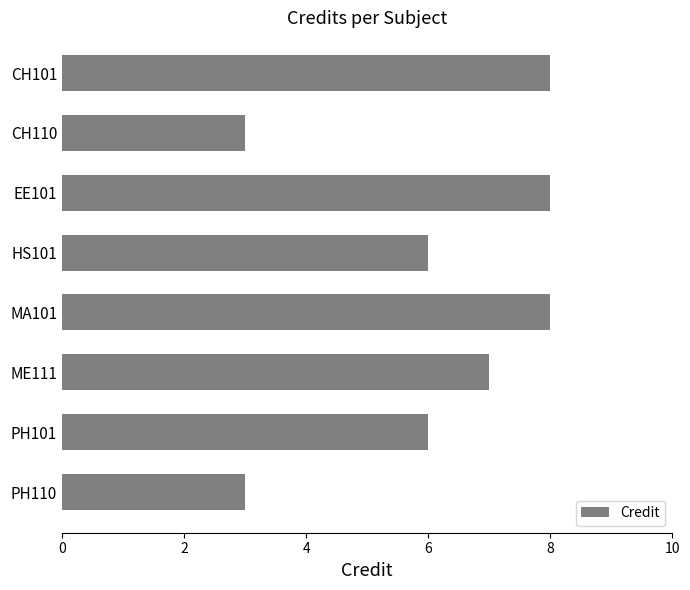

What is the minimum value shown in the chart?

3